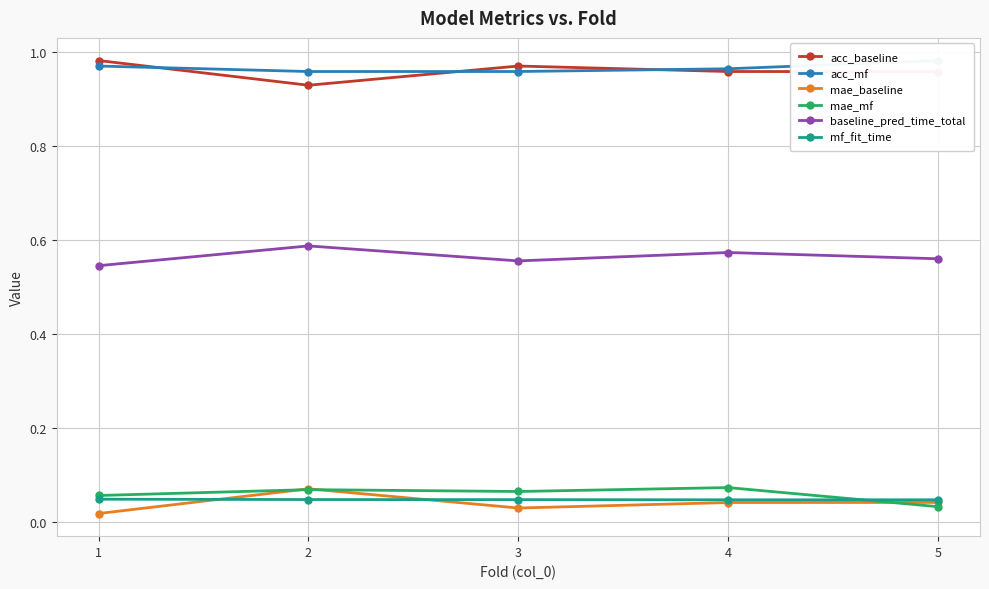

What is the spread (max minus min) of values at 2?

0.9